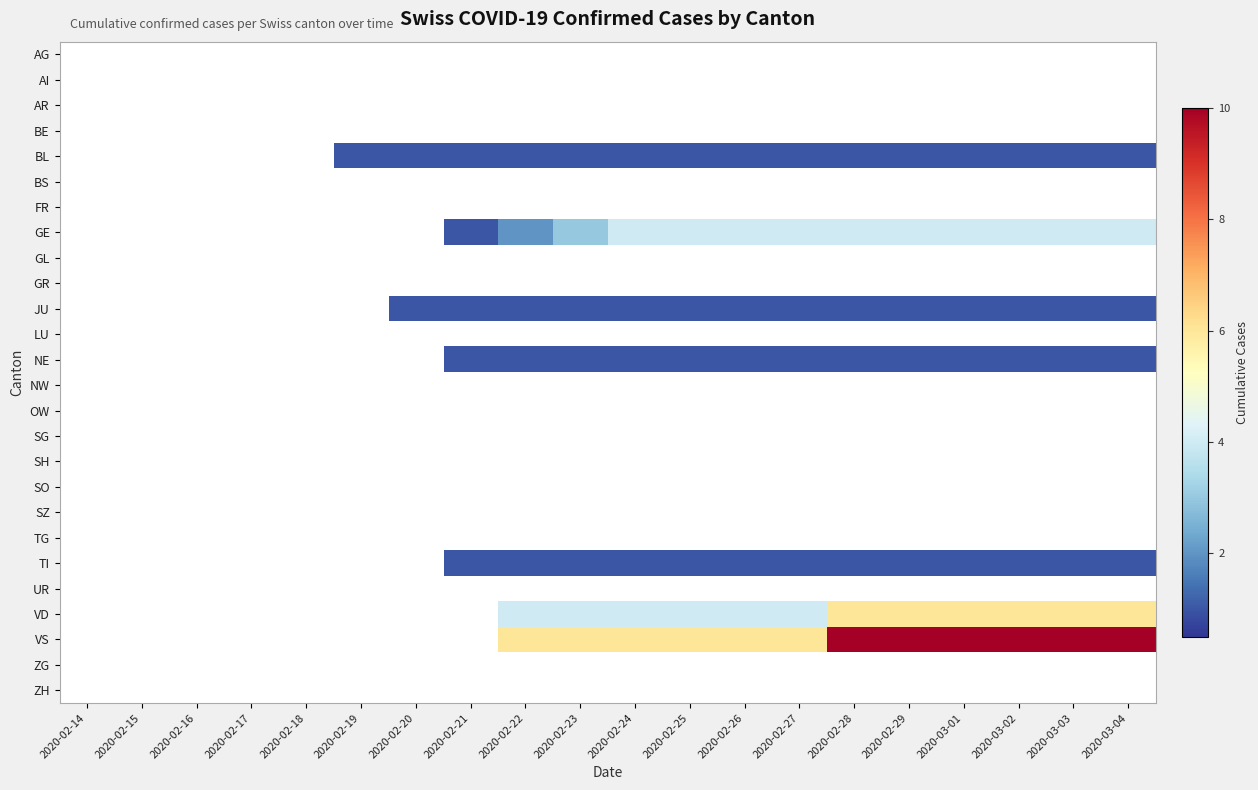

What is the difference between the highest and lowest values at 2020-02-20?

1